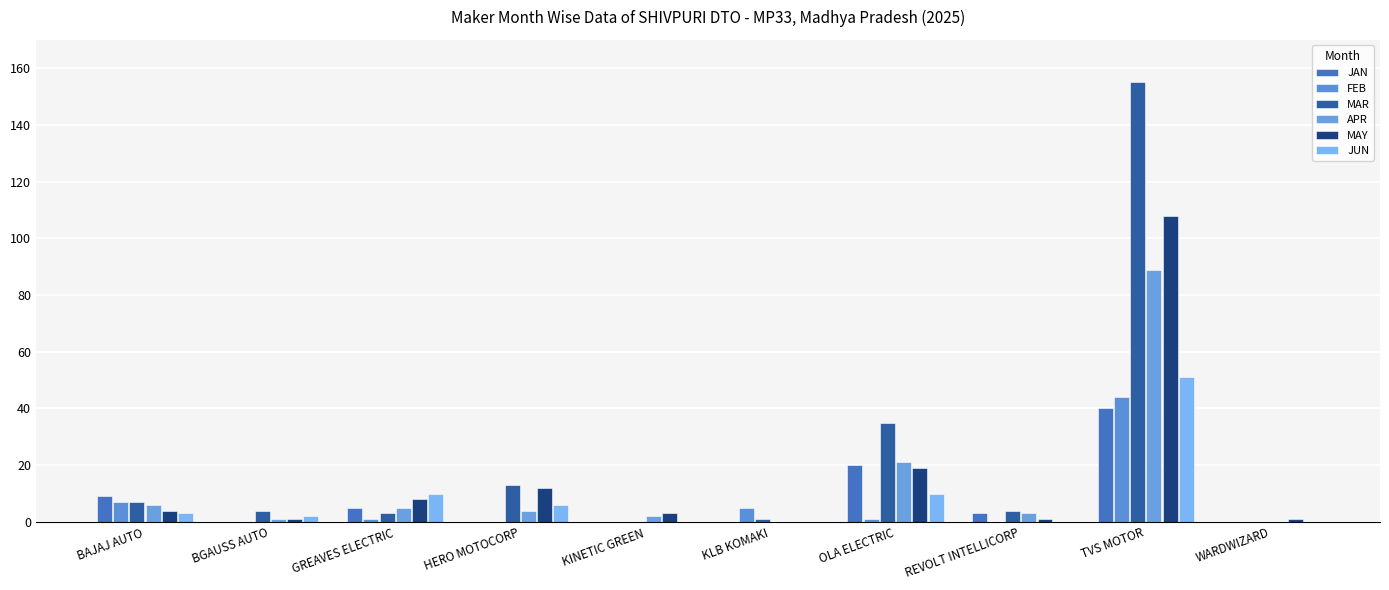

What position from the right is OLA ELECTRIC?

4